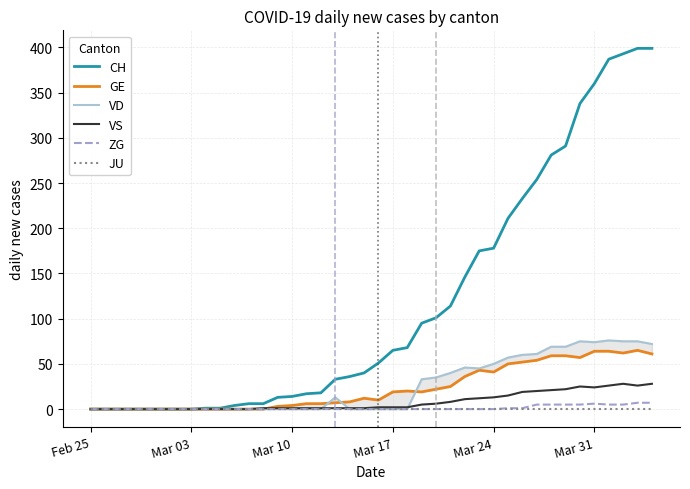

Is this an area chart (filled region under the line)?

No